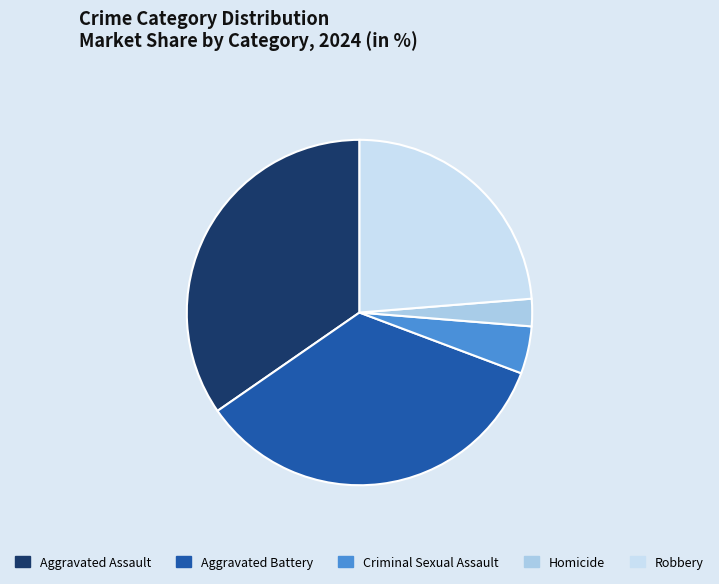

How many segments does this pie chart have?

5